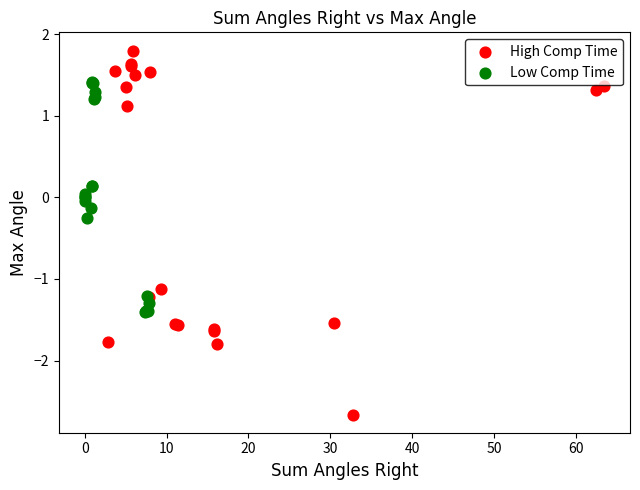

What are all the series names shown in the legend?

High Comp Time, Low Comp Time